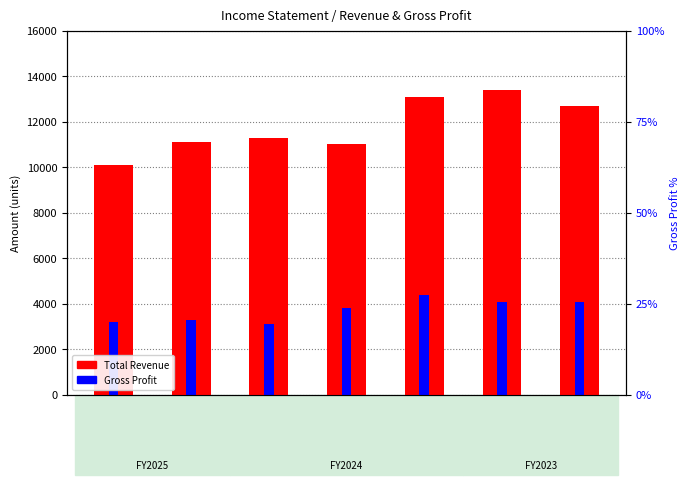

Between 2023-09-30 and 2024-03-31, which is larger?

2024-03-31